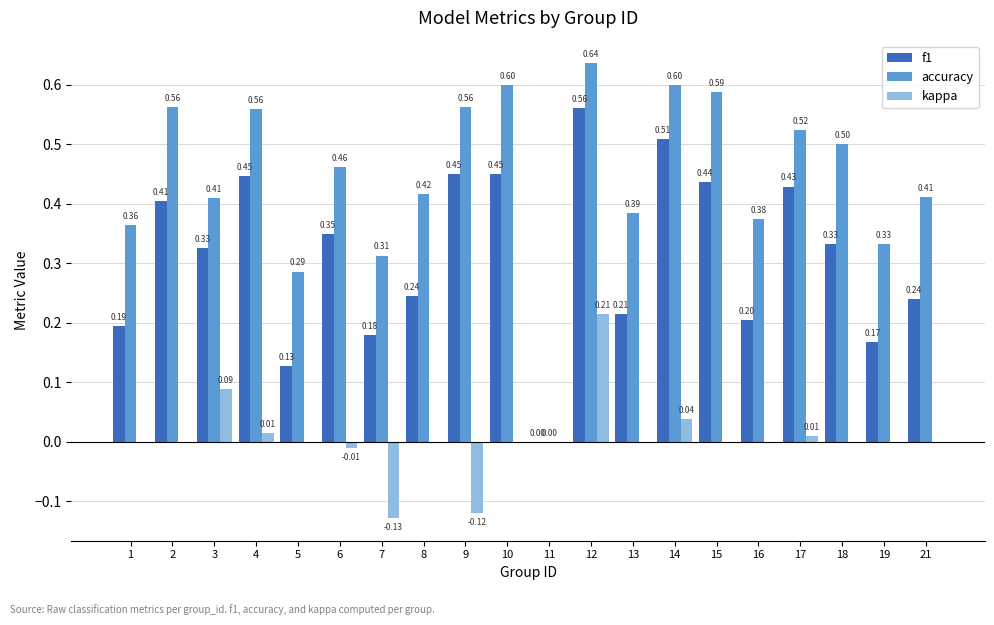

Which series changed the most between 7 and 9?

f1